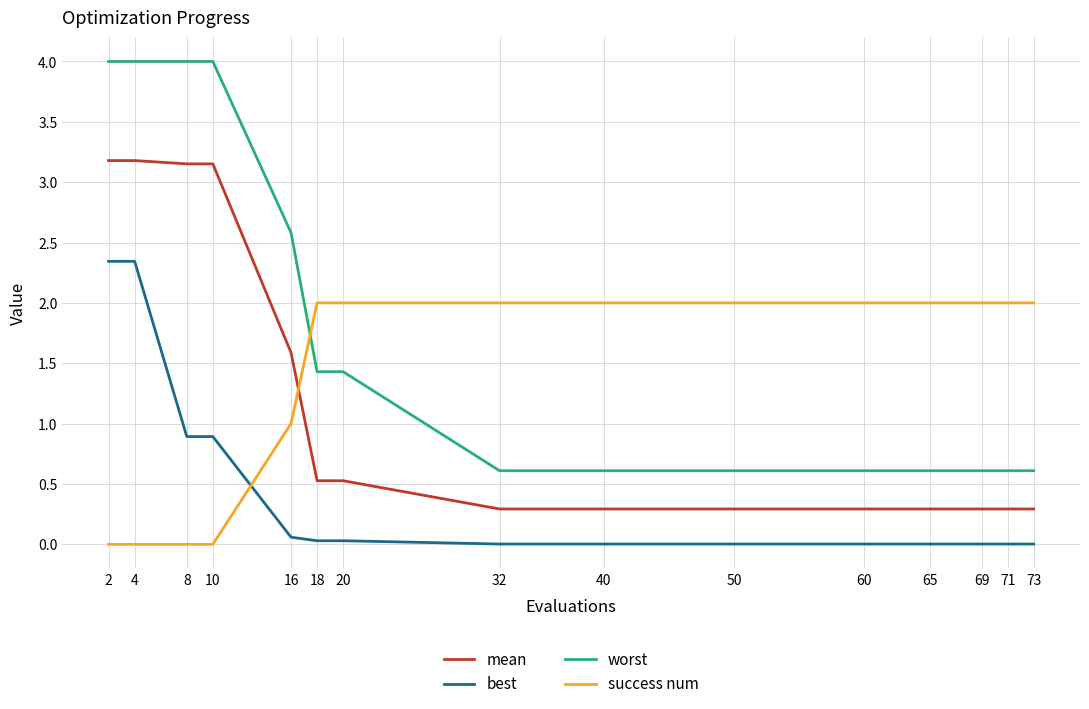

Which series has the largest range (max minus min)?

worst